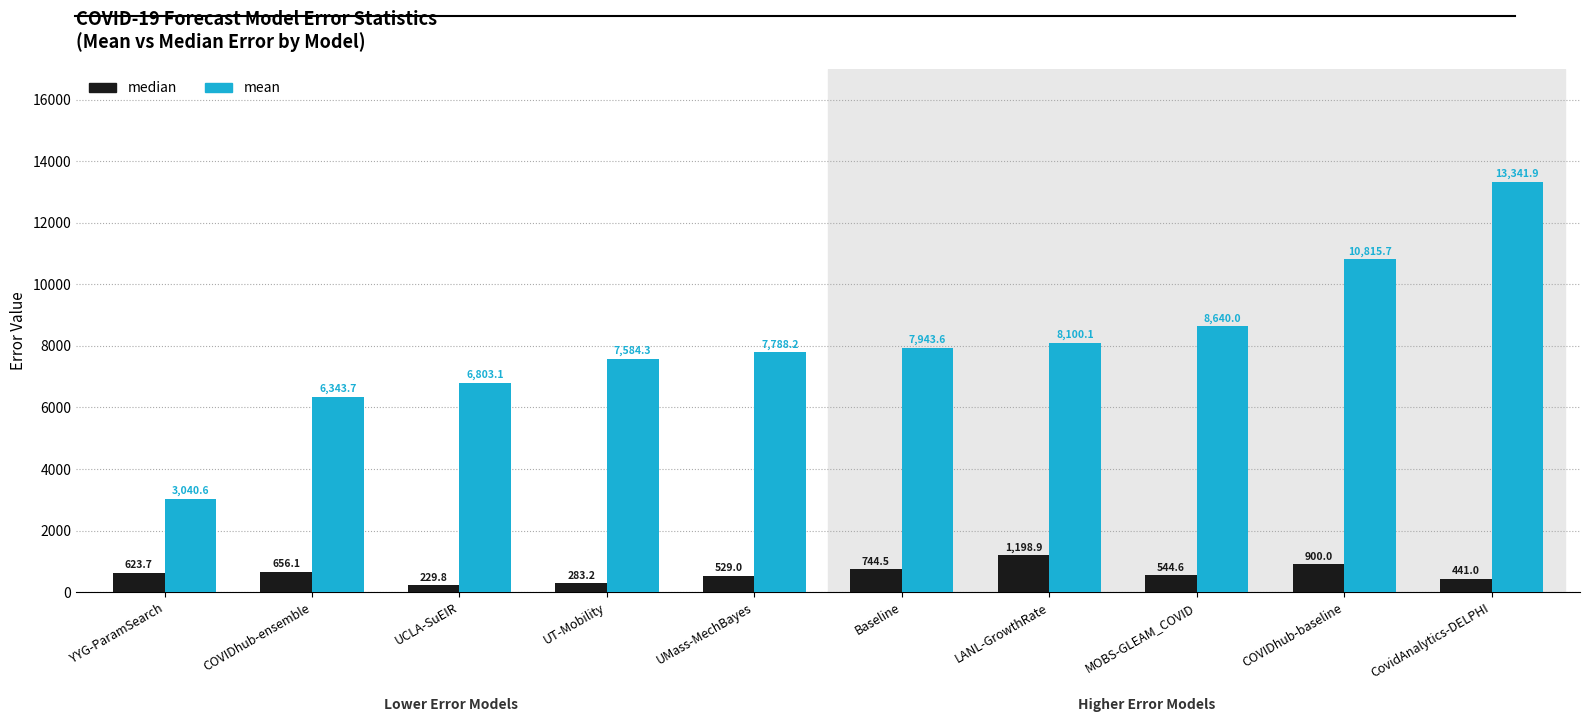

Which series has the largest total across all categories?

mean